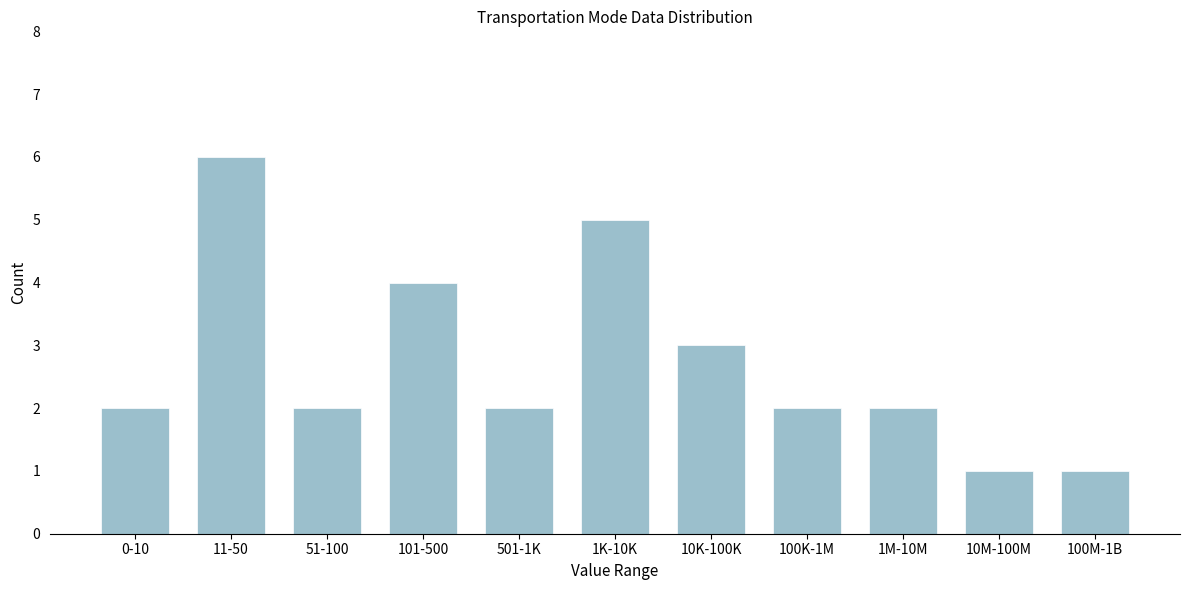

Reading right to left, what are all the values shown in this chart?

100M-1B=1	10M-100M=1	1M-10M=2	100K-1M=2	10K-100K=3	1K-10K=5	501-1K=2	101-500=4	51-100=2	11-50=6	0-10=2